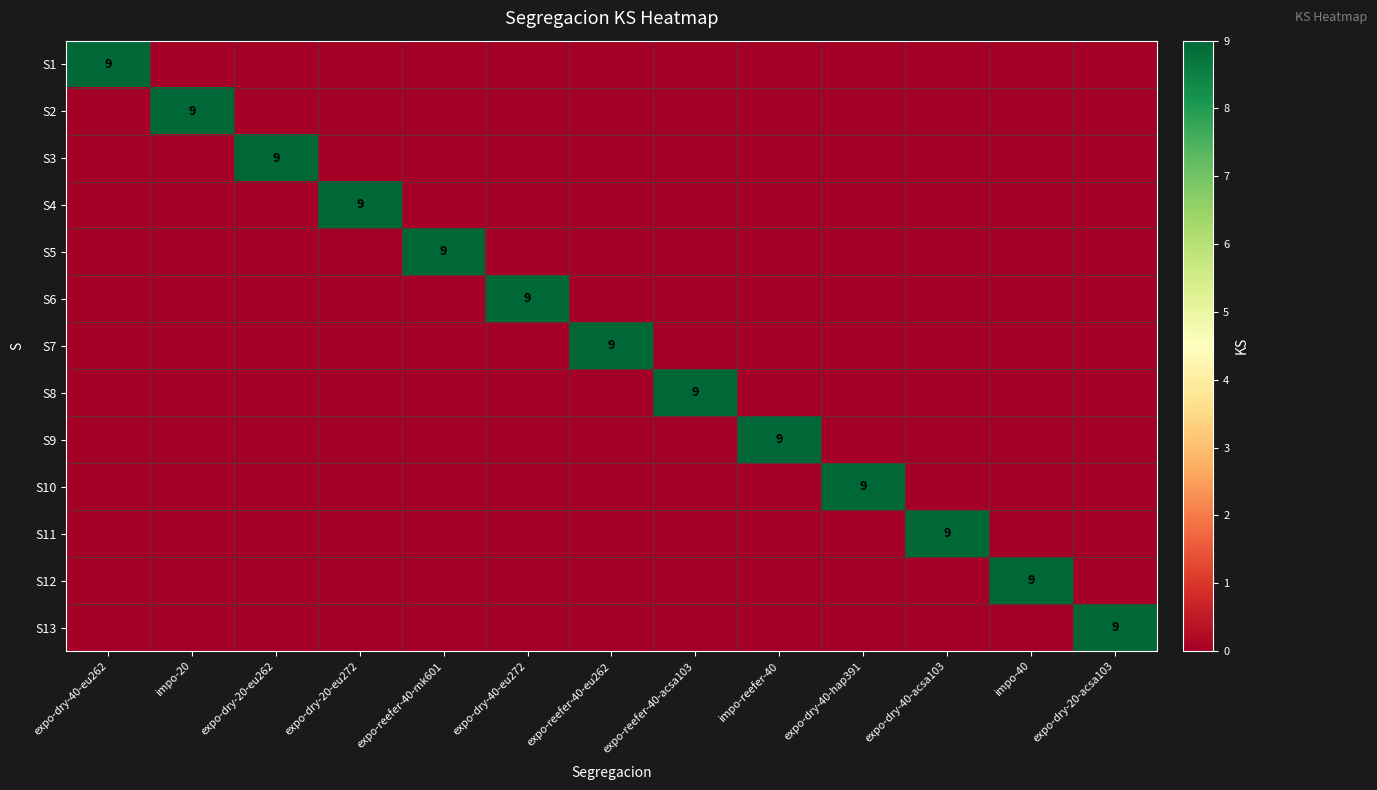

At which category is the sum across all series the highest?

expo-dry-40-eu262